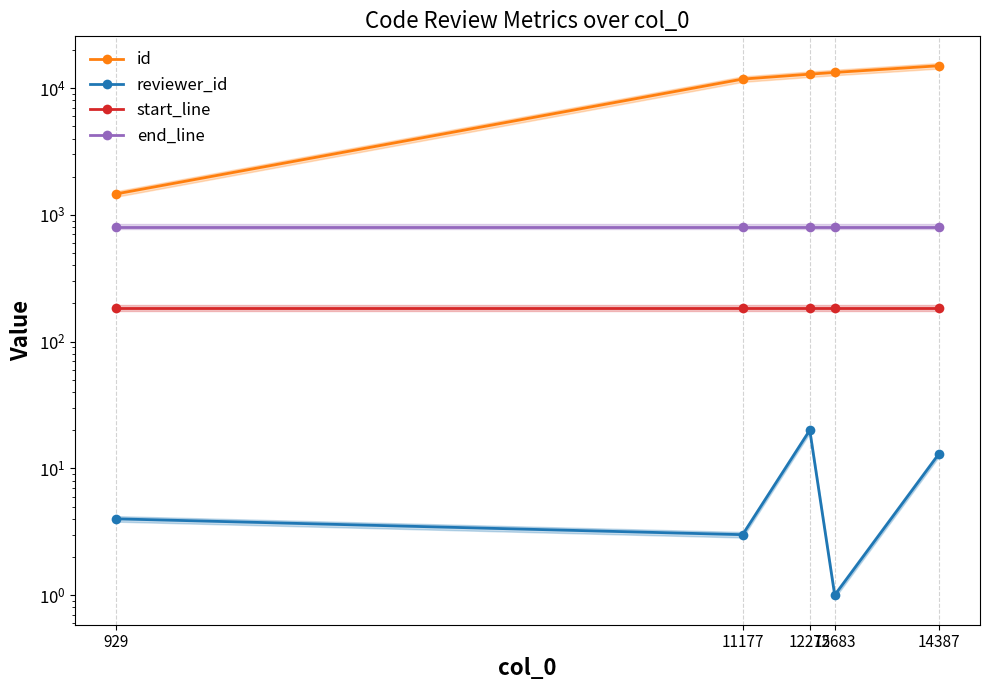

Count the number of categories in the chart.

5